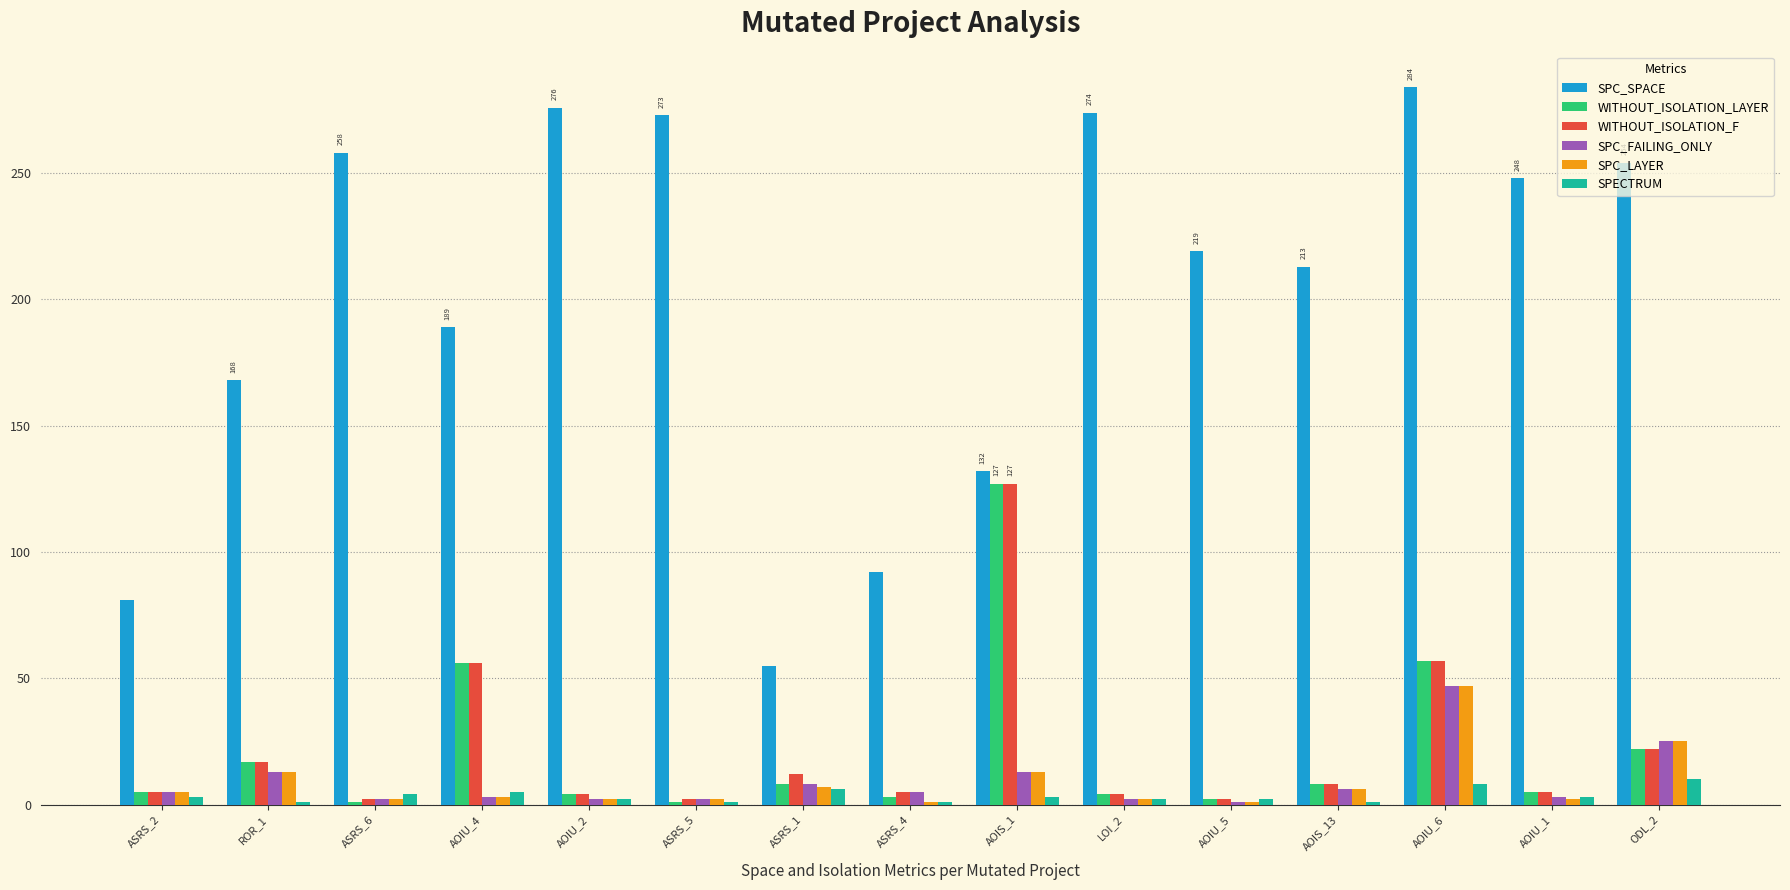

Which series has the largest range (max minus min)?

SPC_SPACE